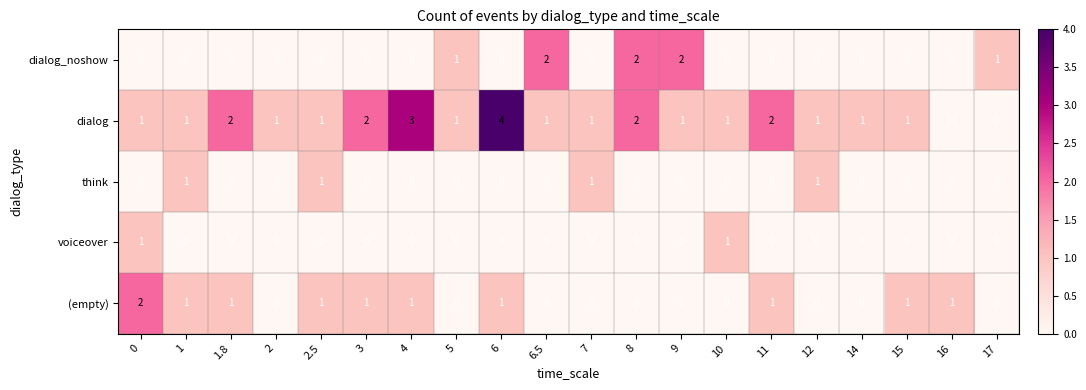

Which label corresponds to the largest value in the chart?

6